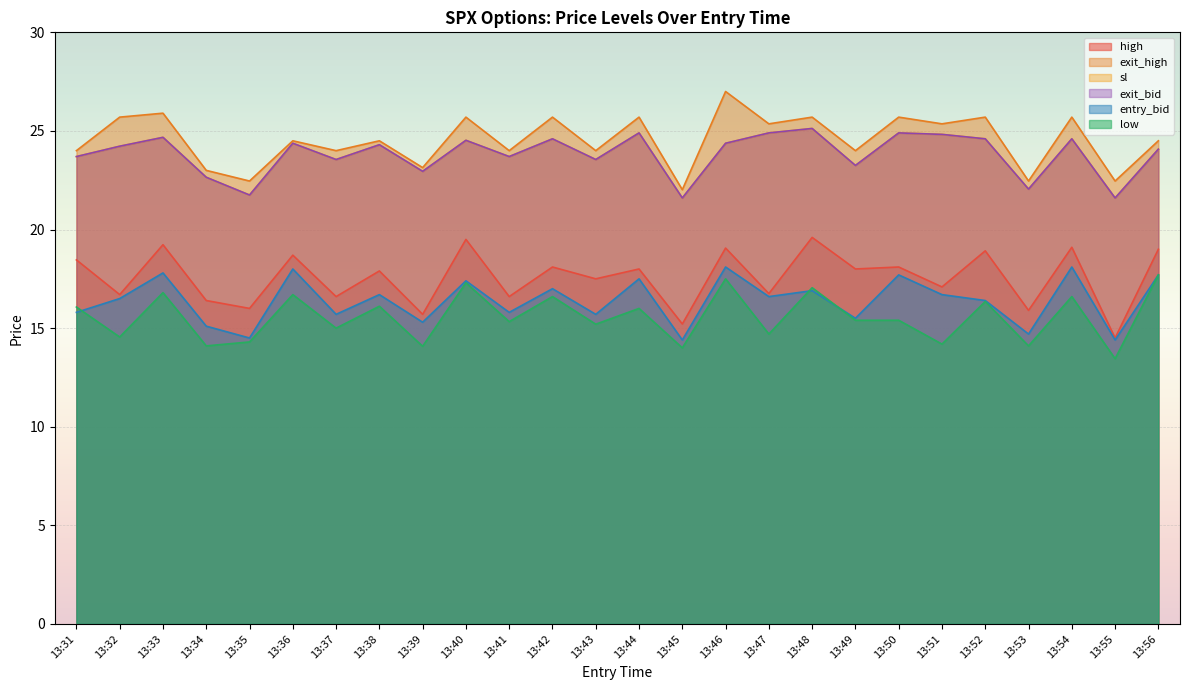

Does the chart display data point markers on the line(s)?

No